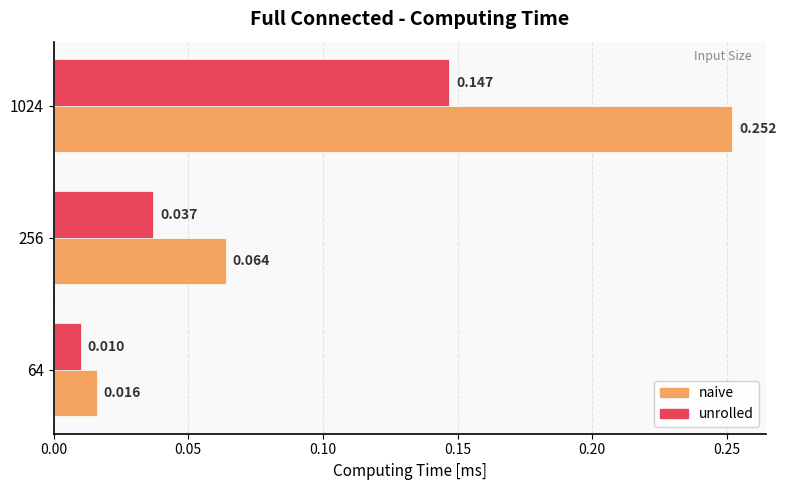

What are all the series names shown in the legend?

naive, unrolled